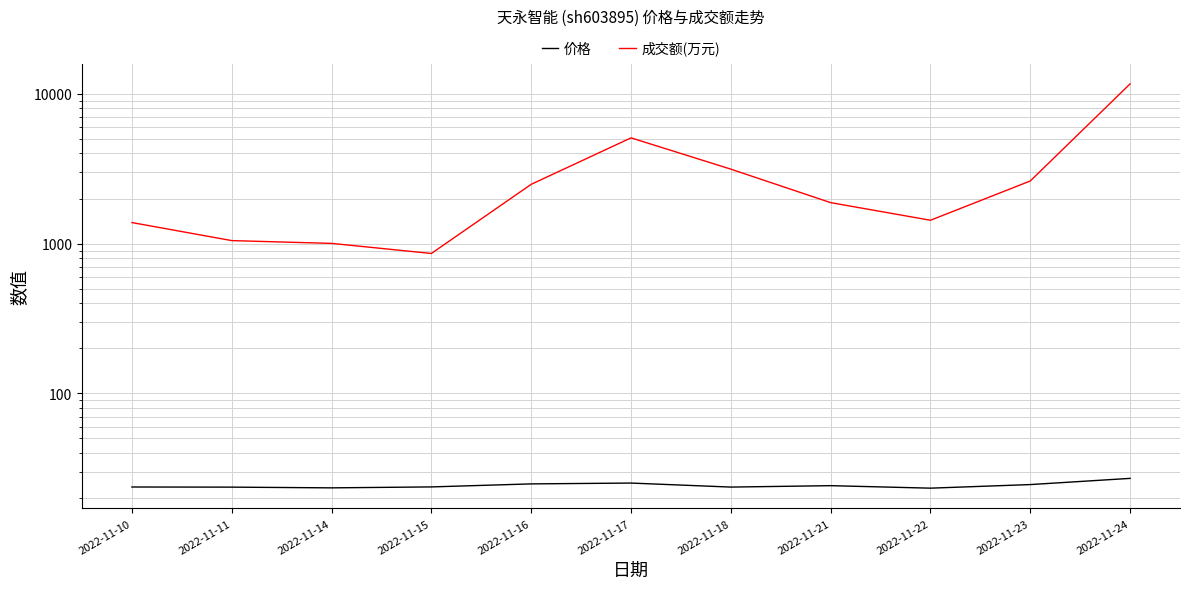

Which label corresponds to the smallest value in the chart?

2022-11-22